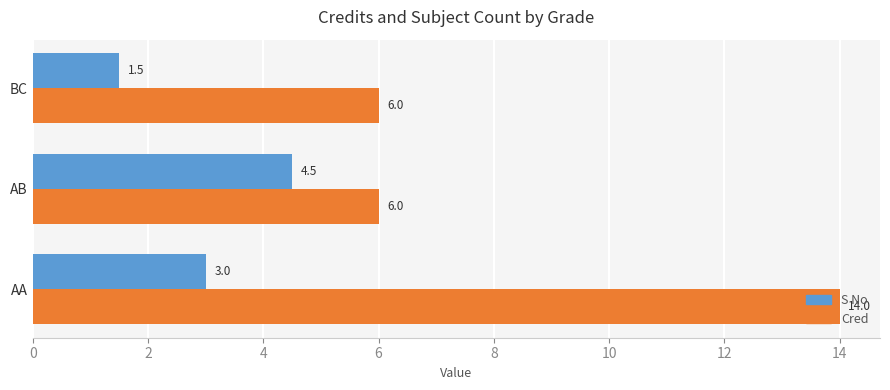

What is the total value across all series at AA?

17.0